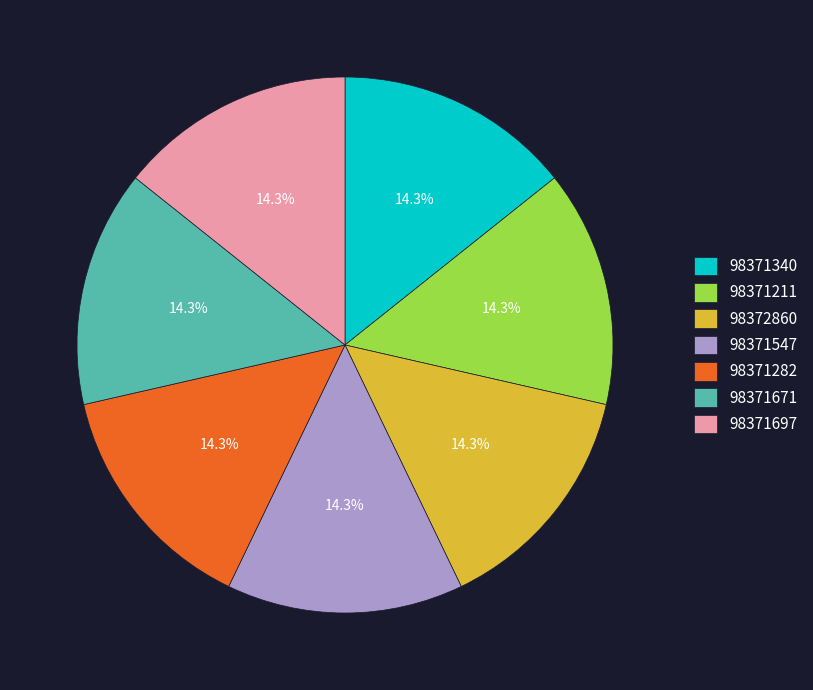

Does 98371697 account for over 50% of the chart?

No